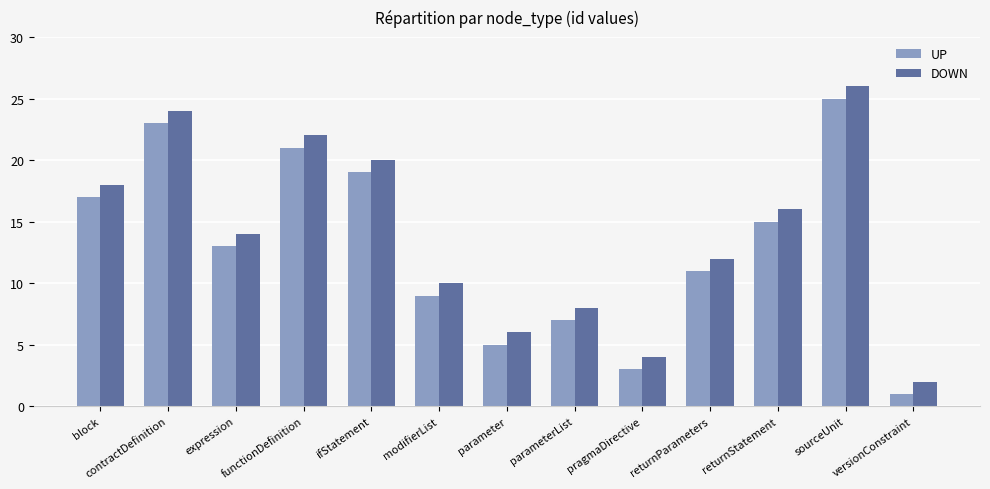

What is the maximum value for DOWN?

26